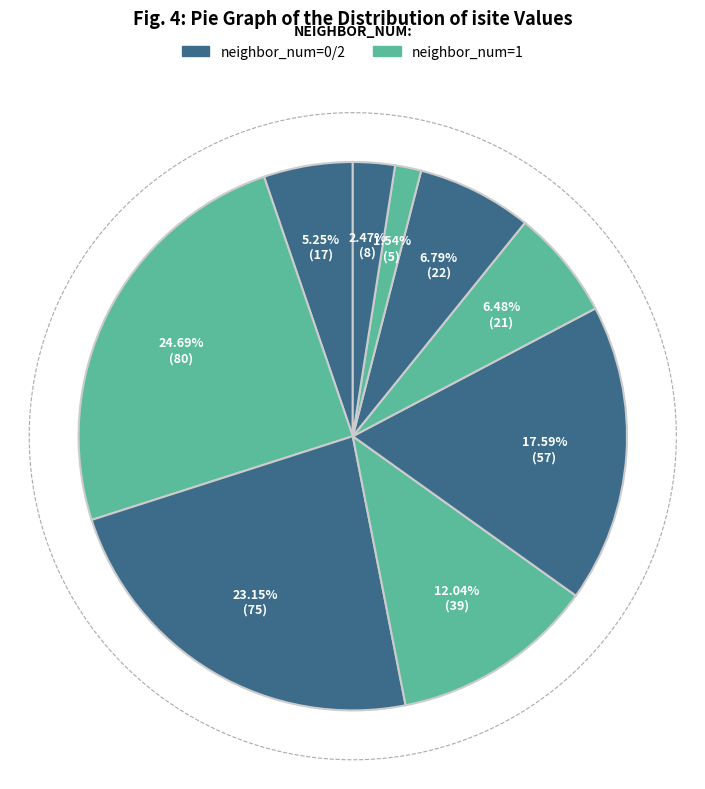

To the nearest percent, what is the difference between the largest and smallest slice percentages?

23%